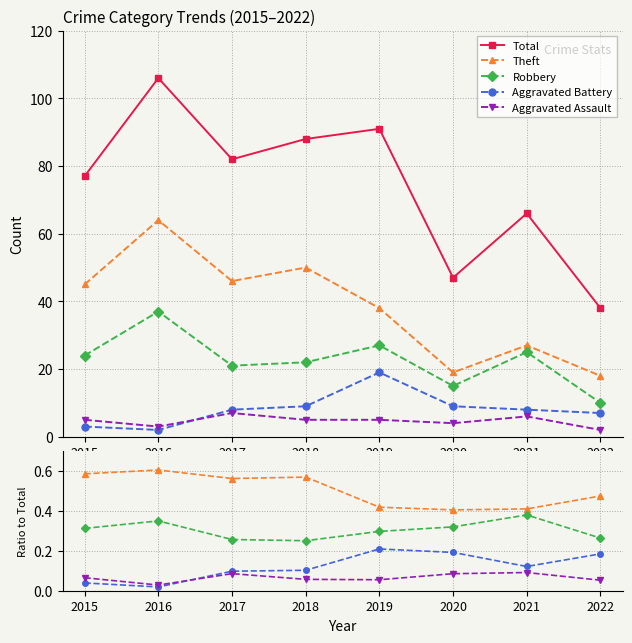

Reading left to right, extract all data points from this chart.

Total: 77.0	106.0	82.0	88.0	91.0	47.0	66.0	38.0
Theft: 0.6	0.6	0.6	0.6	0.4	0.4	0.4	0.5
Robbery: 0.3	0.3	0.3	0.2	0.3	0.3	0.4	0.3
Aggravated Battery: 0.0	0.0	0.1	0.1	0.2	0.2	0.1	0.2
Aggravated Assault: 0.1	0.0	0.1	0.1	0.1	0.1	0.1	0.1